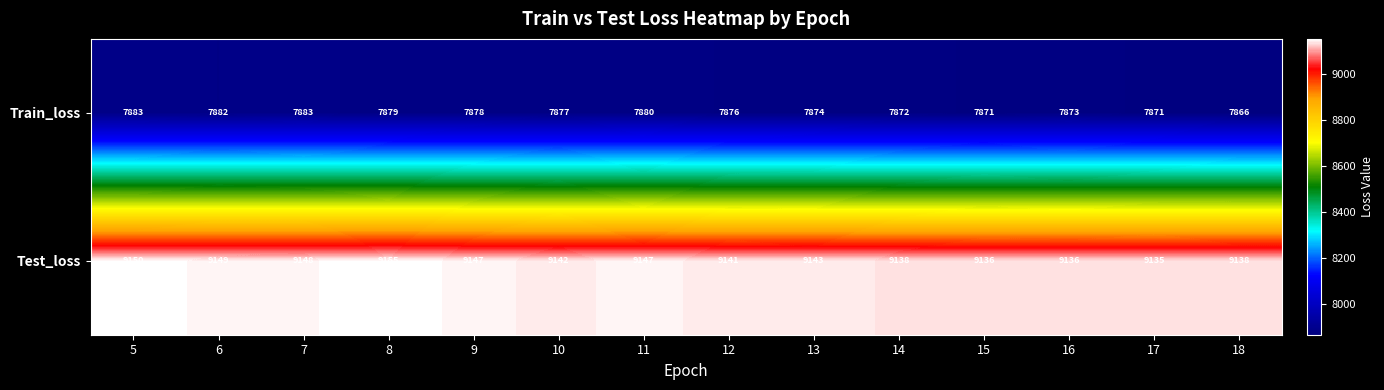

Reading left to right, list all the values displayed in this chart.

Train_loss: 5=7883	6=7882	7=7883	8=7879	9=7878	10=7877	11=7880	12=7876	13=7874	14=7872	15=7871	16=7873	17=7871	18=7866
Test_loss: 5=9150	6=9149	7=9148	8=9155	9=9147	10=9142	11=9147	12=9141	13=9143	14=9138	15=9136	16=9136	17=9135	18=9138